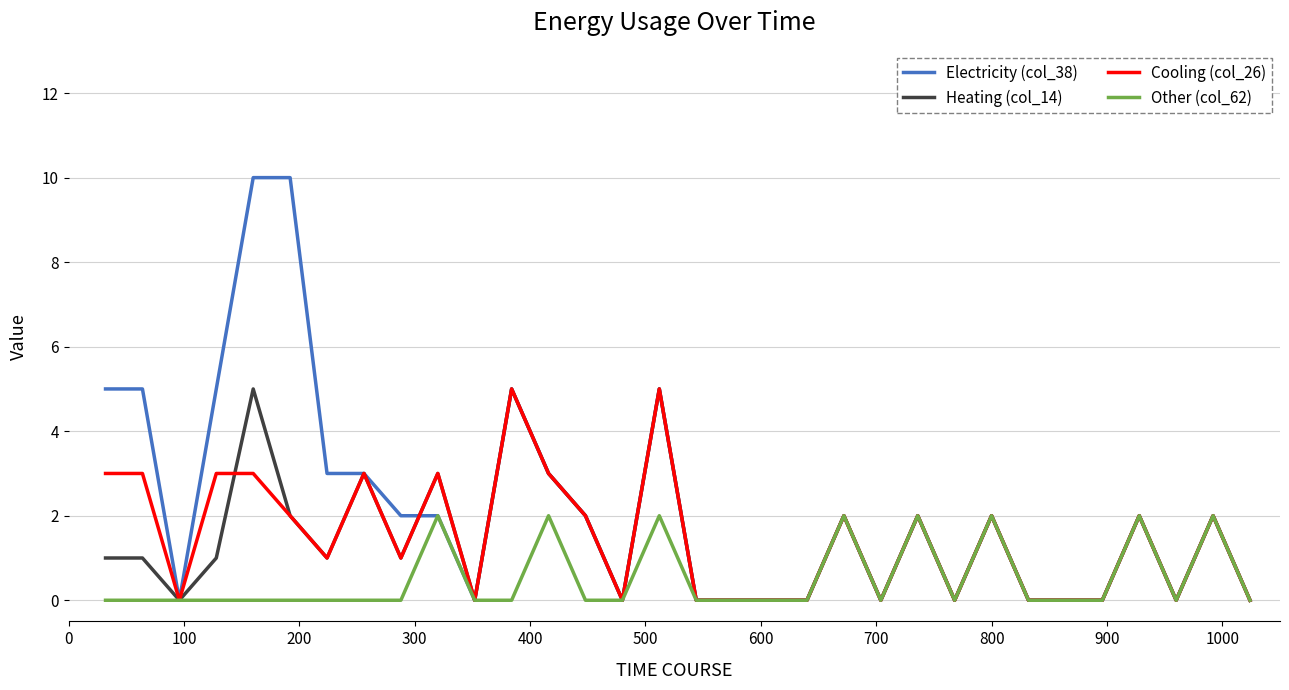

Does the chart display data point markers on the line(s)?

No